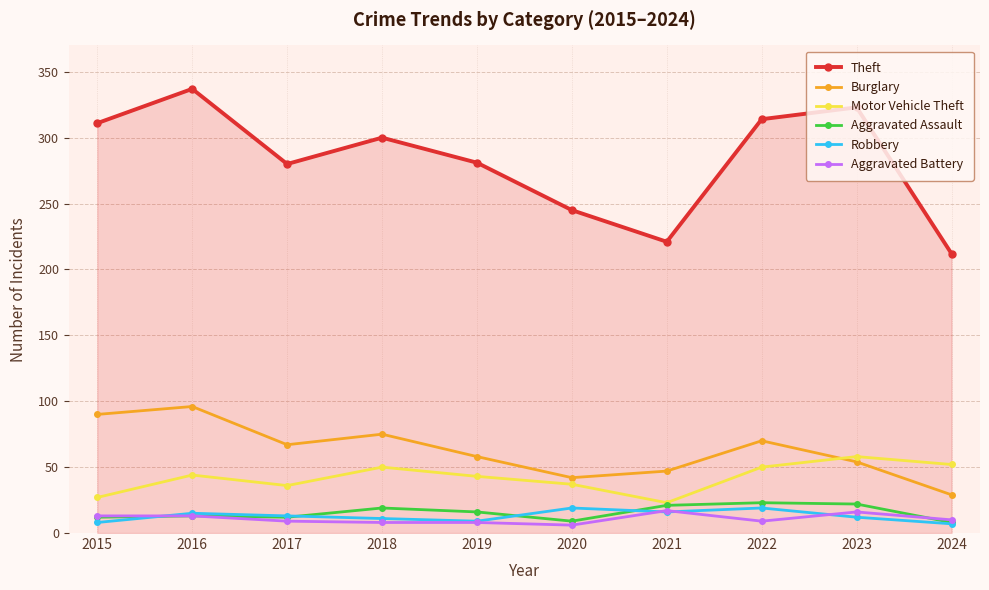

Which category has the lowest value in the Theft series?

2024